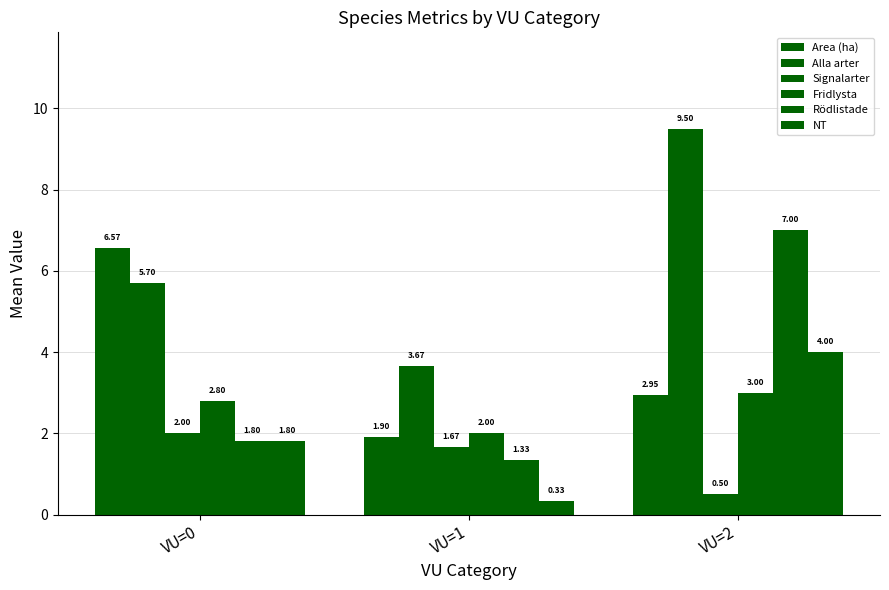

Reading left to right, transcribe all the data shown in this chart.

Area (ha): 6.6	1.9	3.0
Alla arter: 5.7	3.7	9.5
Signalarter: 2.0	1.7	0.5
Fridlysta: 2.8	2.0	3.0
Rödlistade: 1.8	1.3	7.0
NT: 1.8	0.3	4.0